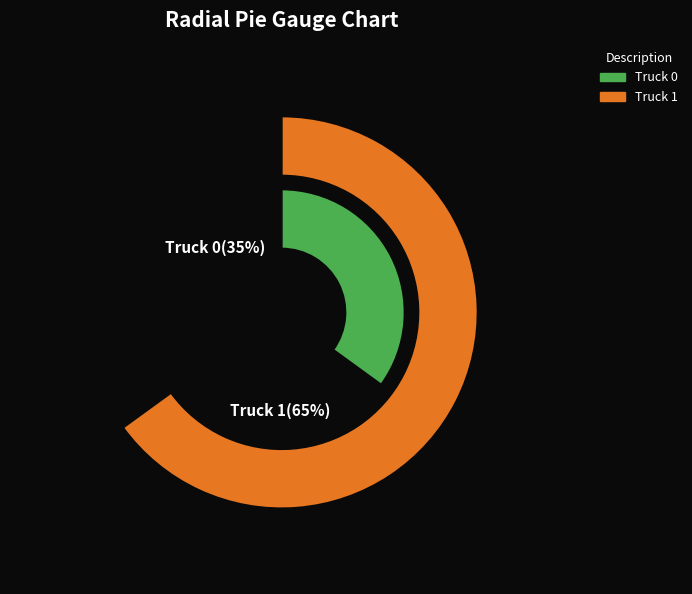

How many segments does this pie chart have?

2